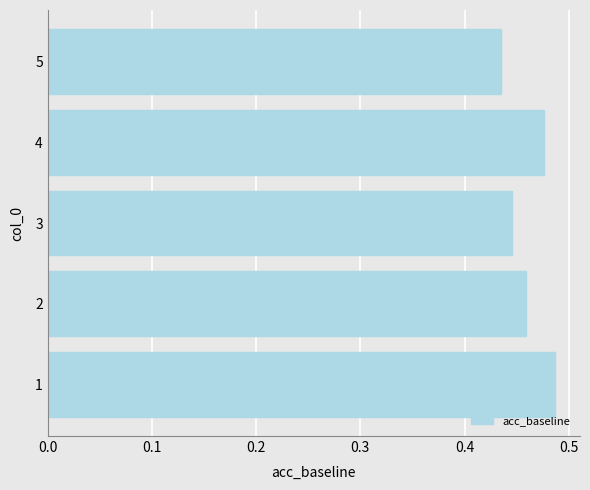

Which has a higher value, 5 or 3?

3